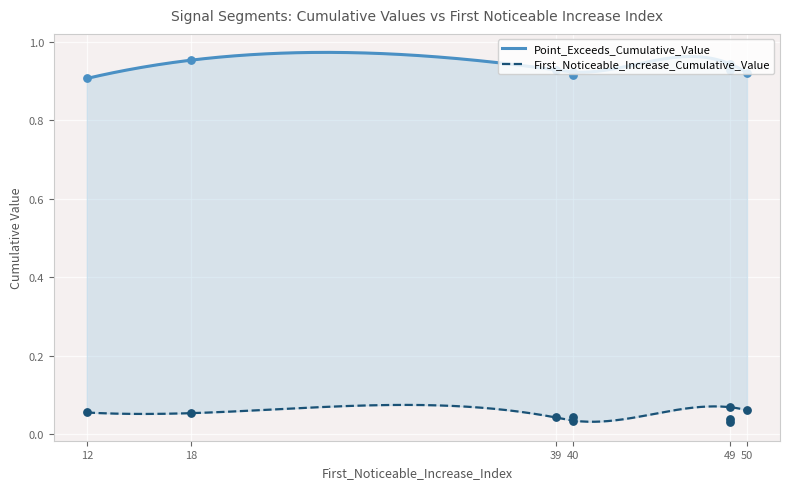

Which series has the largest total across all categories?

Point_Exceeds_Cumulative_Value